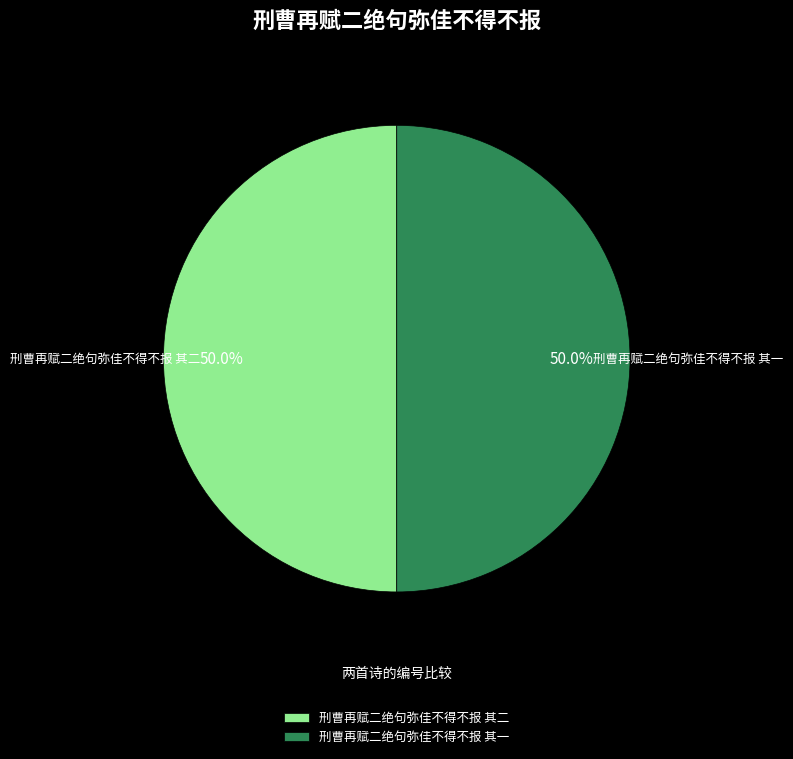

Is the sum of 刑曹再赋二绝句弥佳不得不报 其二 and 刑曹再赋二绝句弥佳不得不报 其一 greater than half?

Yes